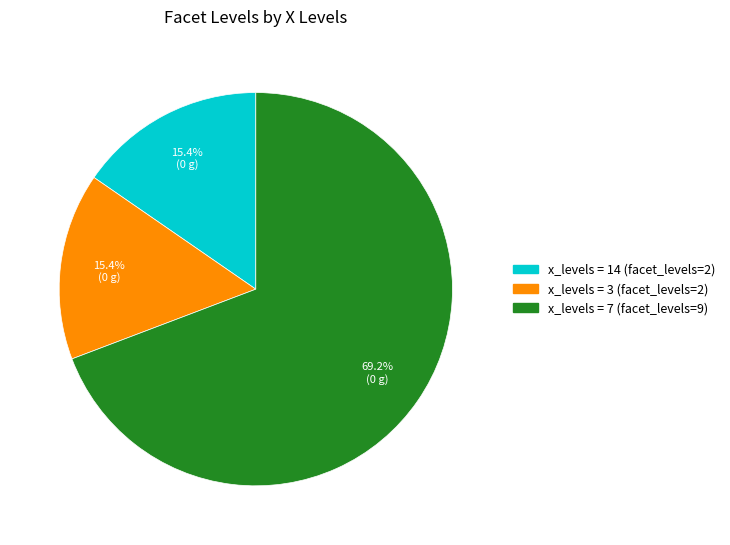

Is there any slice that represents more than half of the pie?

Yes